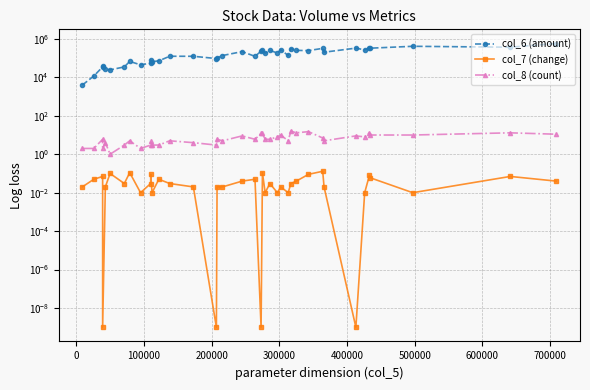

At which category does the chart reach its minimum across all series?

200000